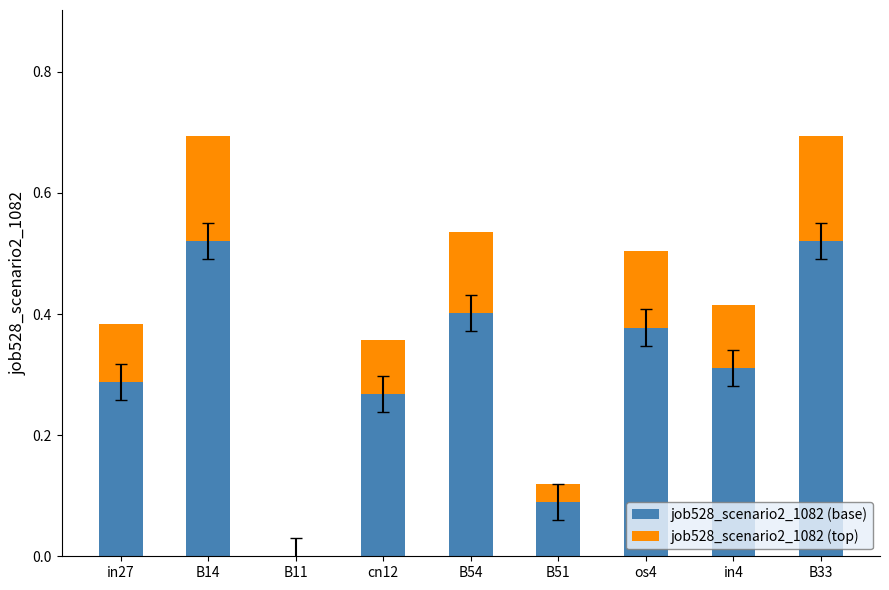

The job528_scenario2_1082 (base) series shows -0.2 at B11. True or false?

False